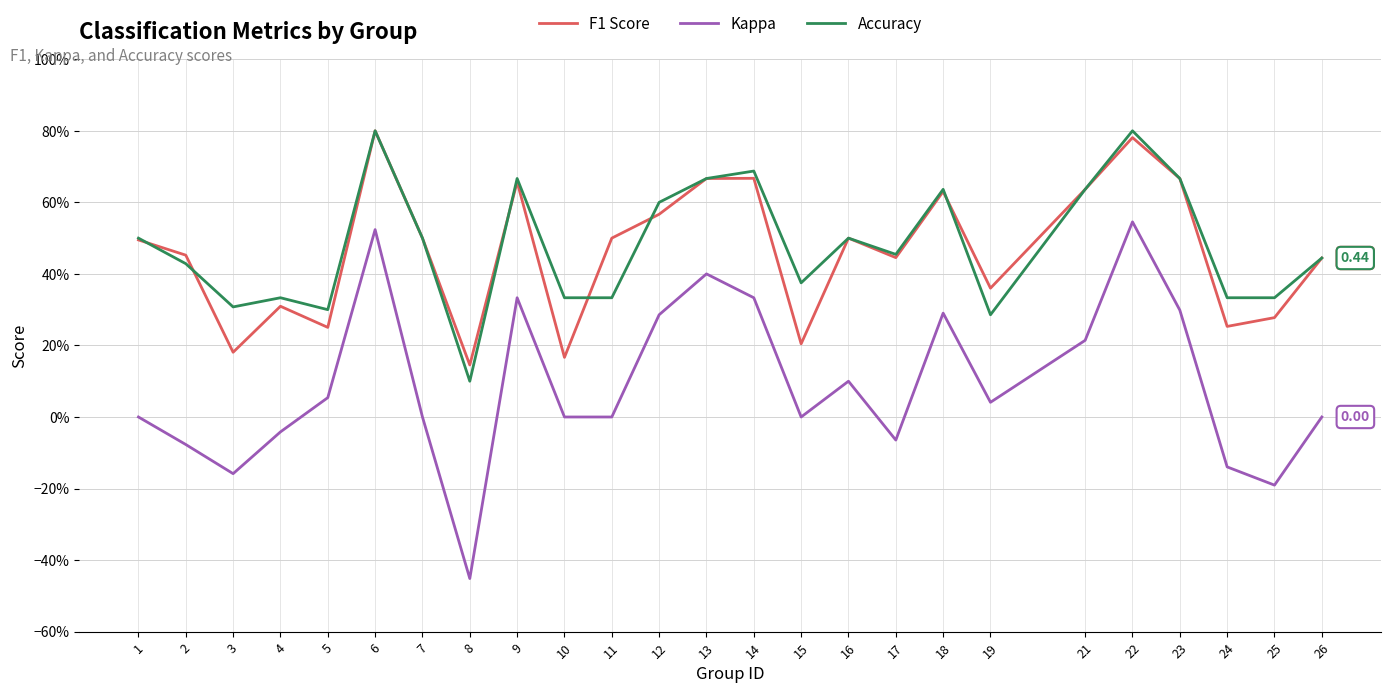

True or false: Kappa and F1 Score intersect in this chart.

False